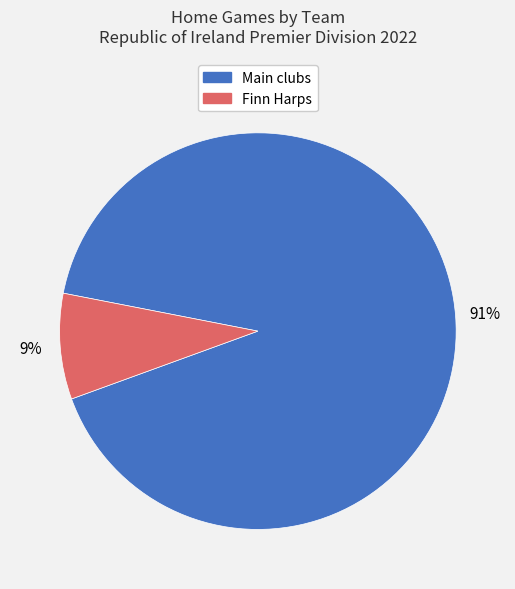

Is there any slice that represents more than half of the pie?

Yes